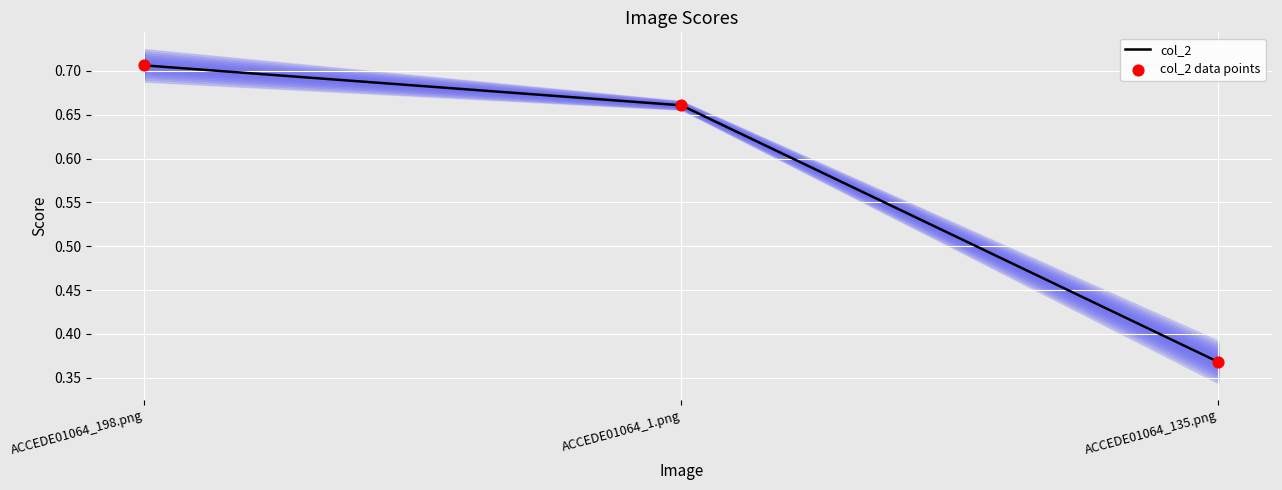

What are all the series names shown in the legend?

col_2, col_2 data points